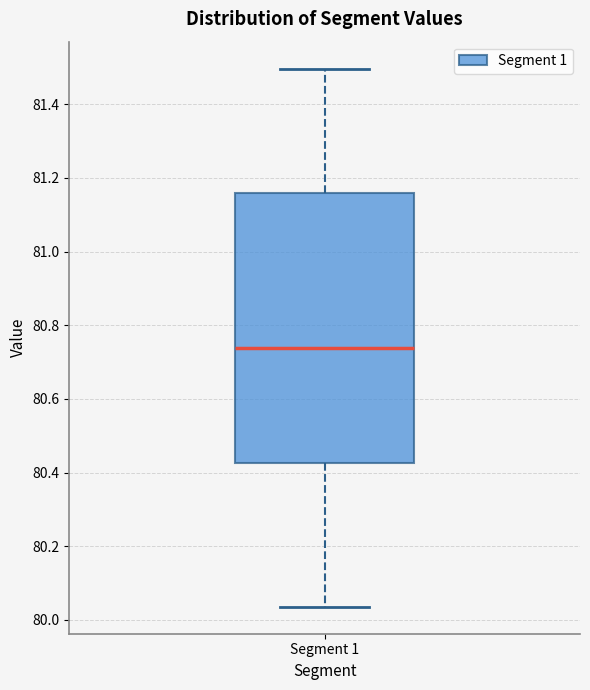

Where does the upper whisker of the box for Segment 1 end on the y-axis? The values are not printed on the chart, so give them approximately, as read against the axis.

81.50